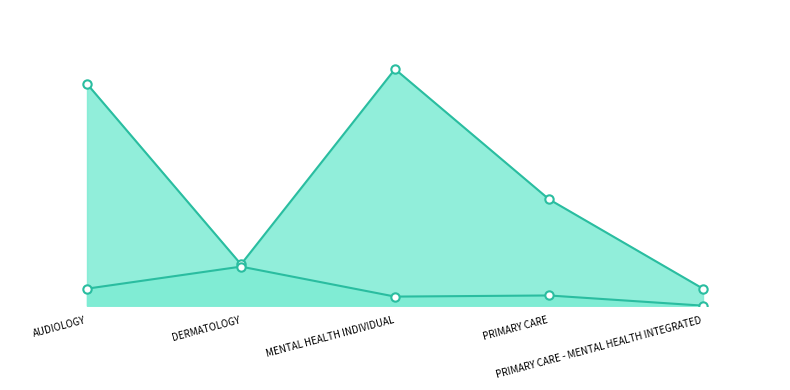

What is the highest value of the NewPatients series?

41.8